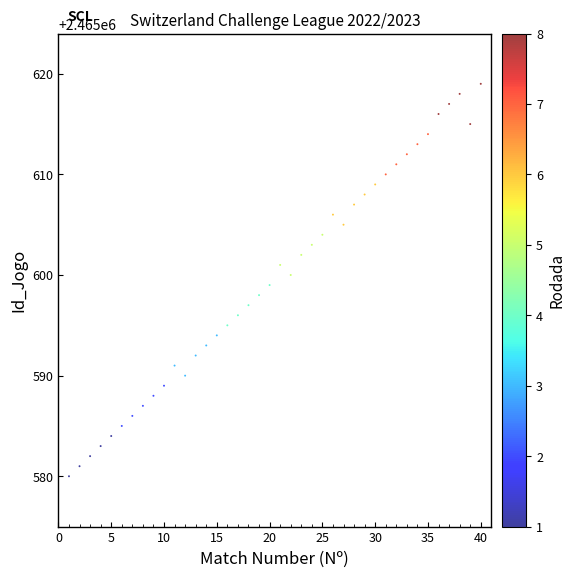

What is the range of X values (max minus min)?

39